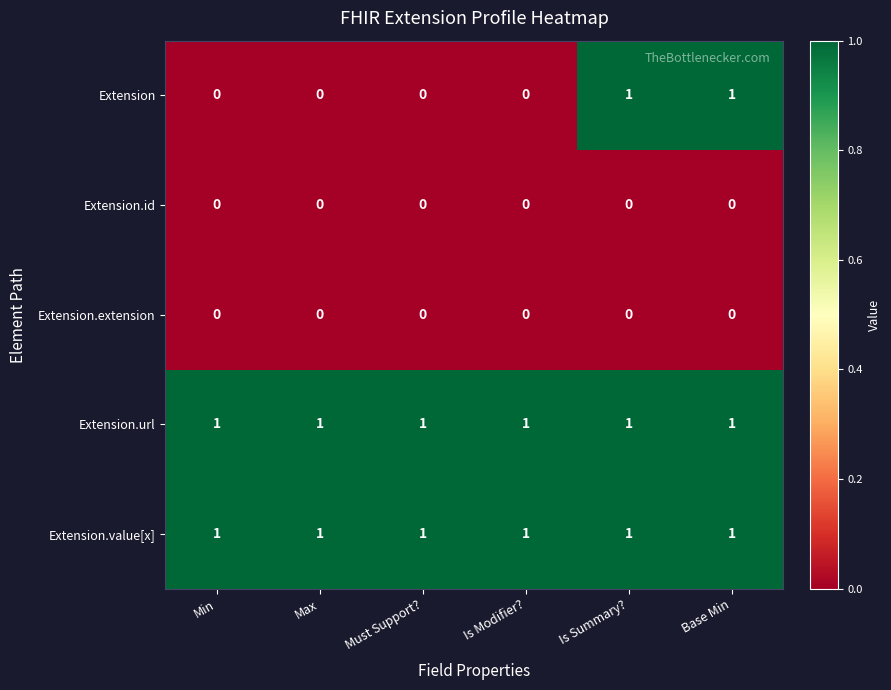

Is it true that Extension.url equals 1 at Base Min?

True